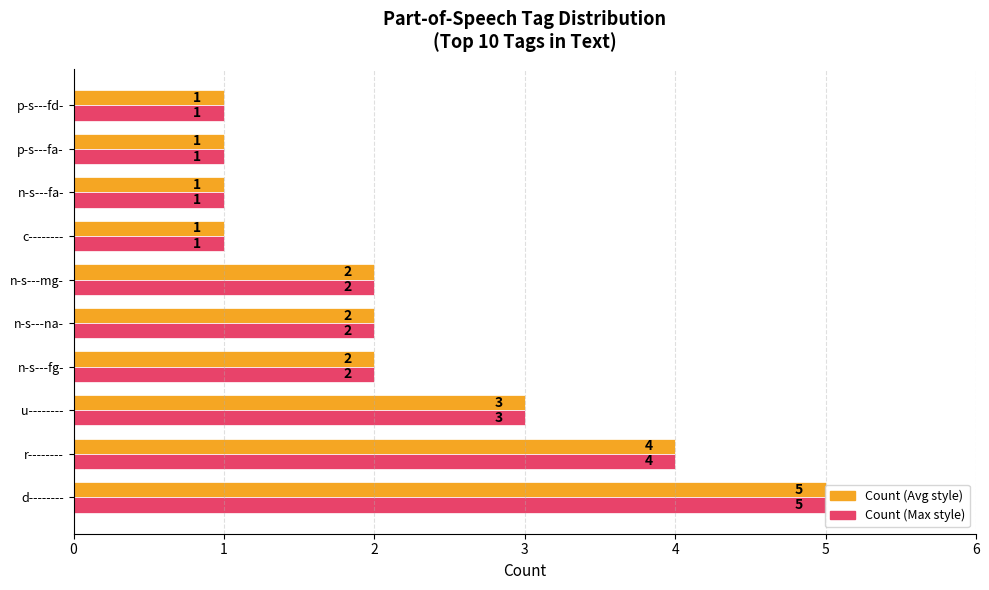

What is the greatest value displayed?

5